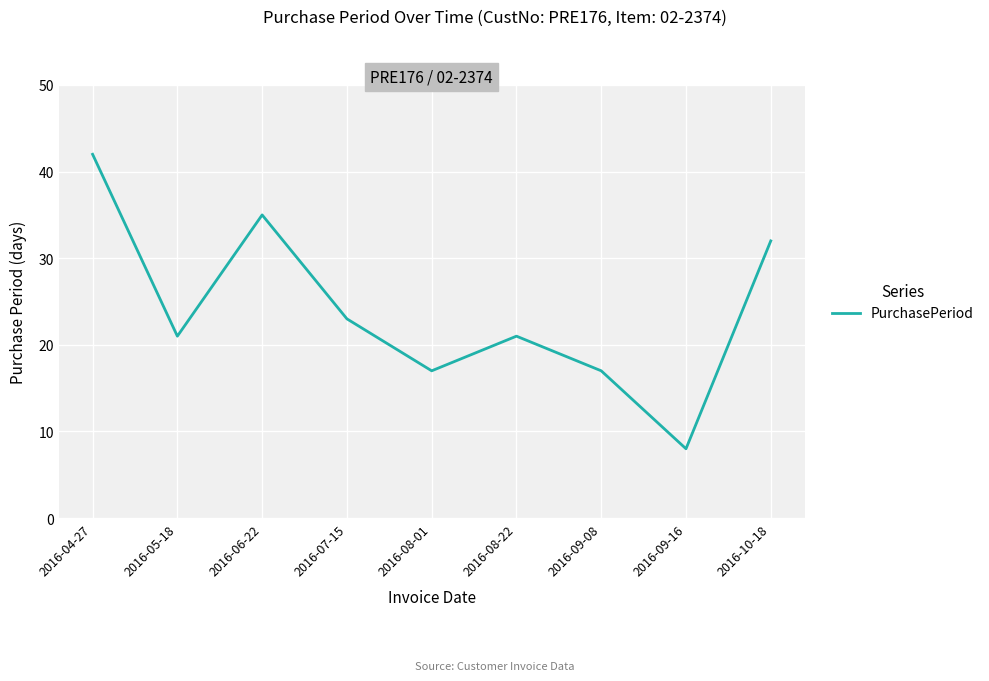

What value does the data have at 2016-05-18, to the nearest 10?

20